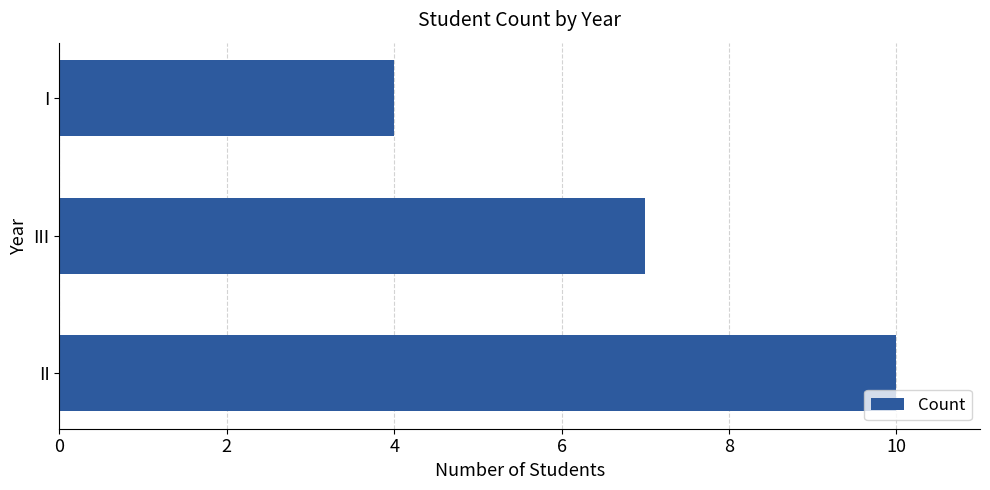

Are the bars grouped side by side (vs. stacked)?

No